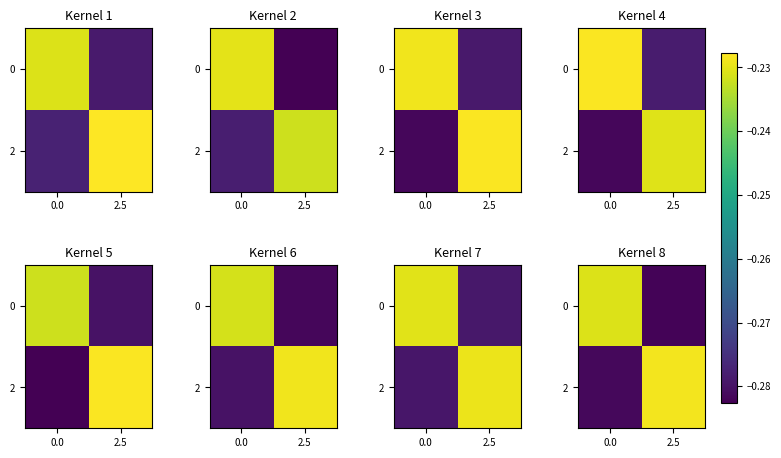

What is the total value across all series at 0.0?

-0.5